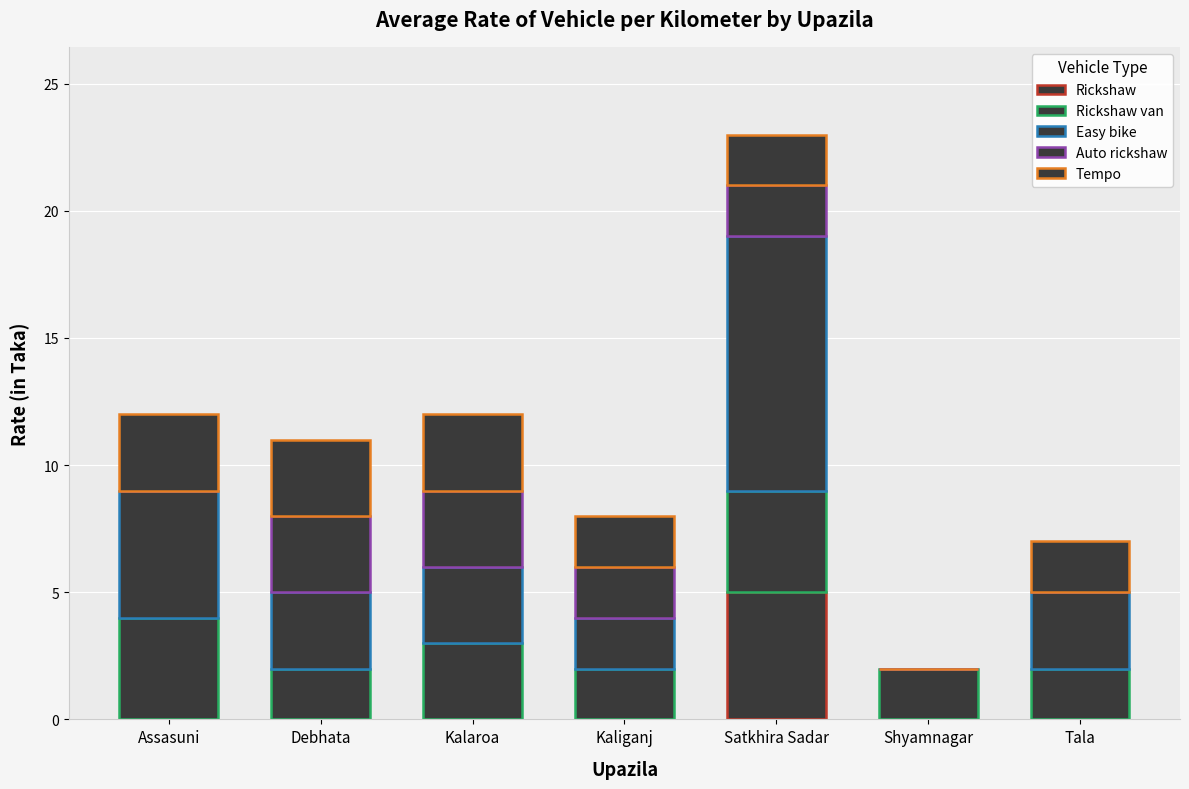

What is the difference between the maximum and minimum values in the Auto rickshaw series?

3